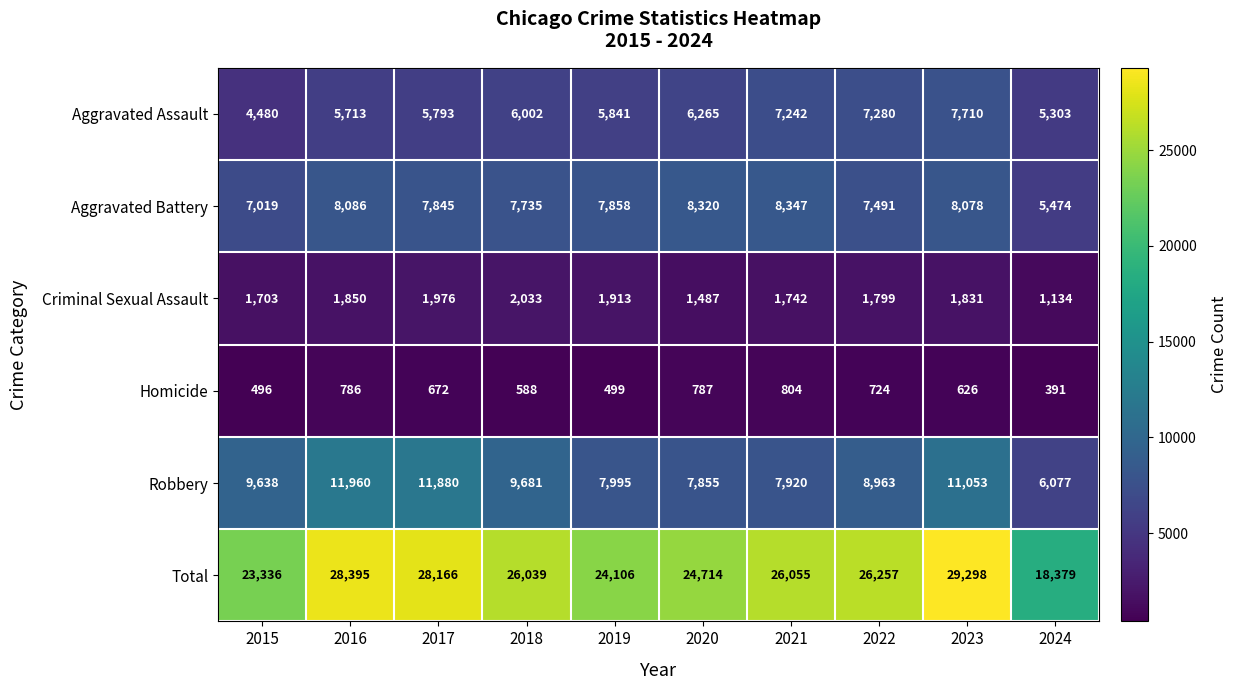

At which category is the sum across all series the highest?

2023